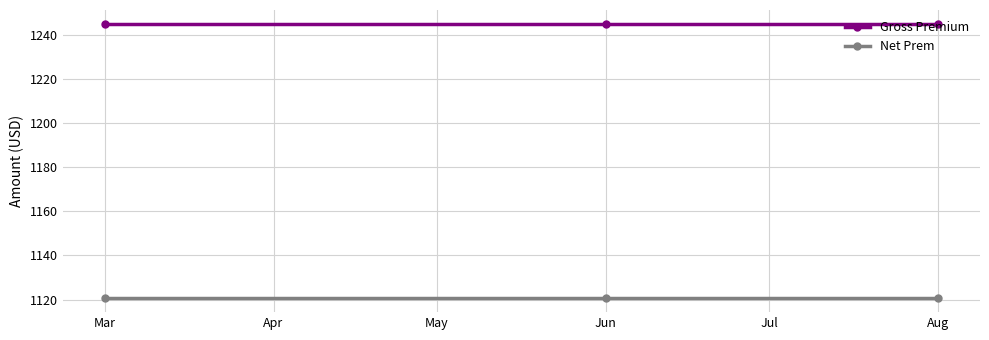

What is the total value across all series at Jun?

2365.5